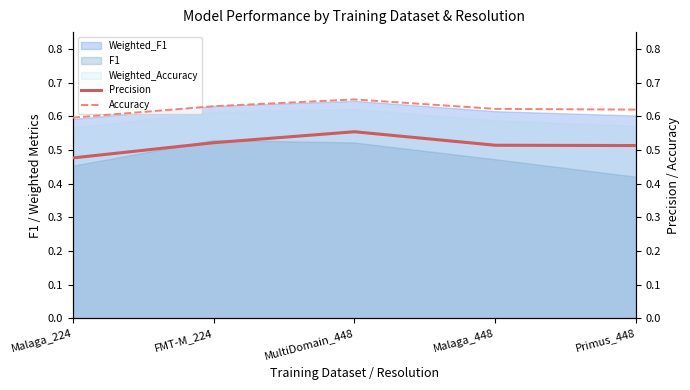

Count the Precision values in the range 0 to 1.

5